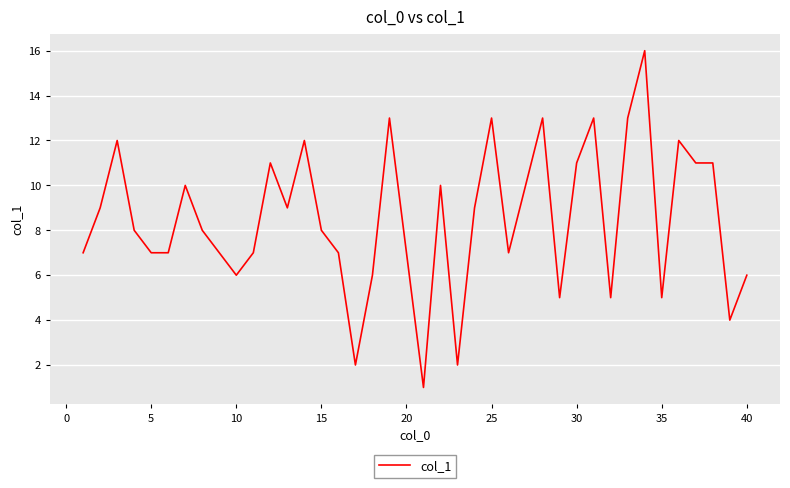

What is the maximum value shown in the chart?

16